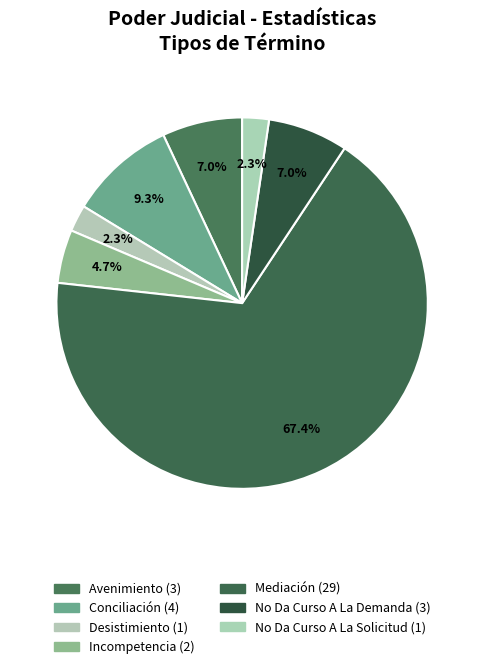

Does any single category account for the majority?

Yes